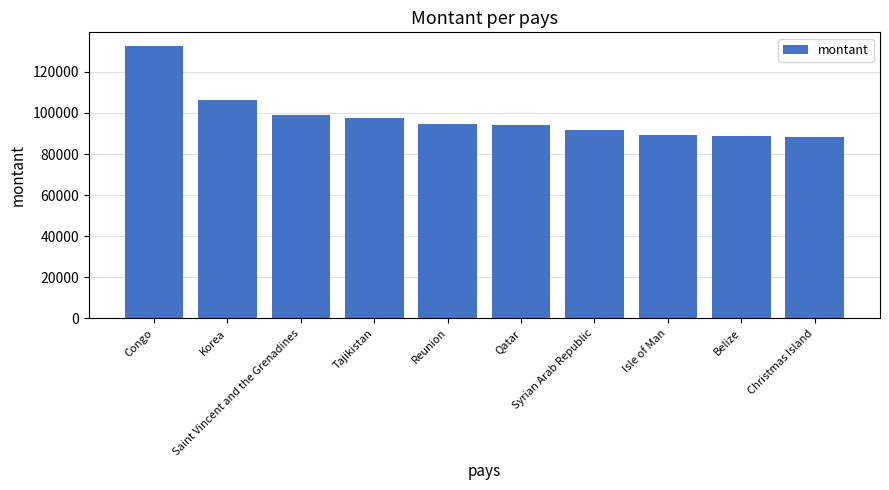

What is the value of the 1st bar from the left?

132628